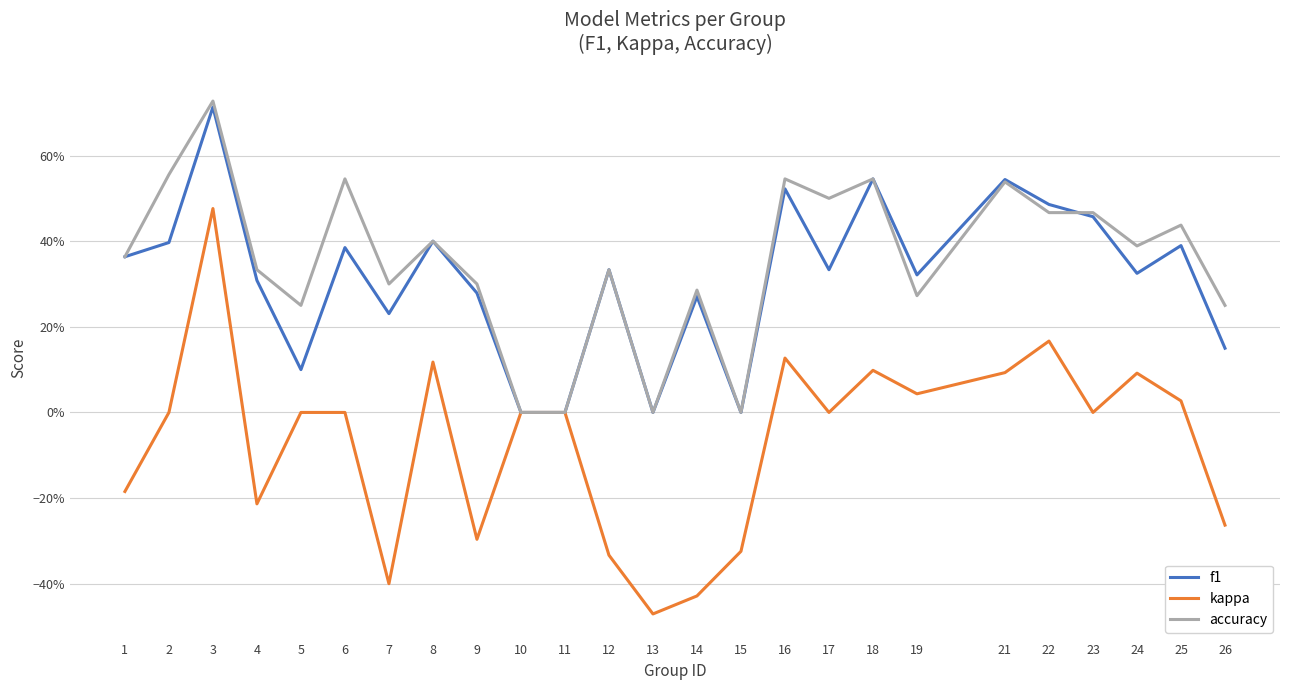

True or false: f1 has a value of 0.1 at 26.

False